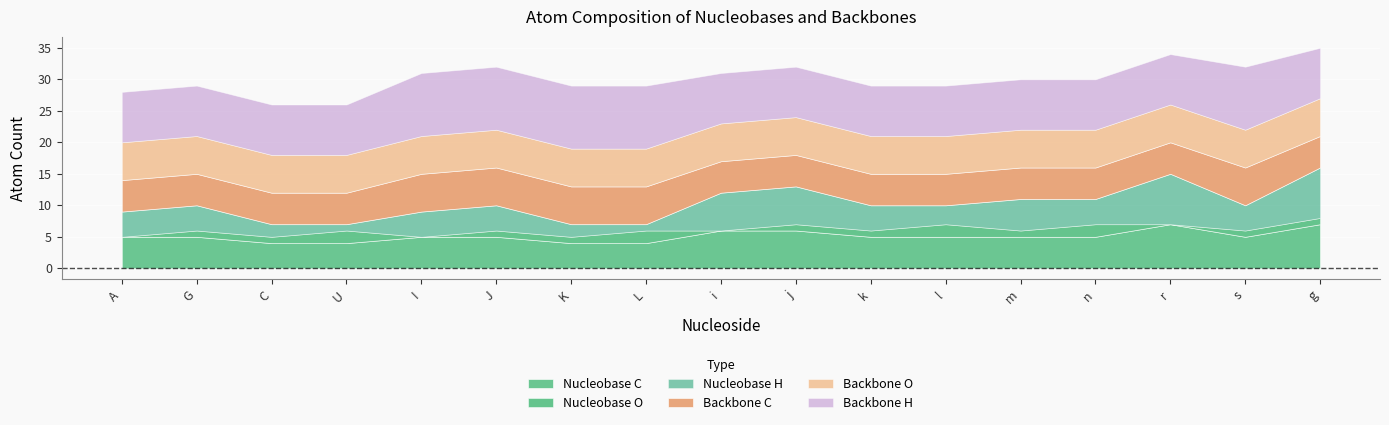

How many series are shown in this chart?

6